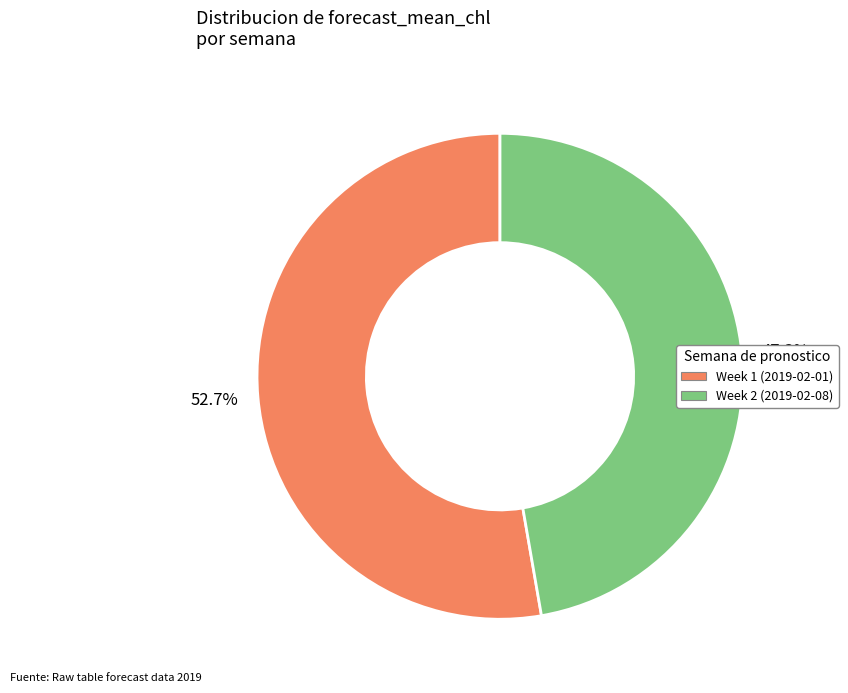

What portion of the pie excludes Week 1?

47.3%